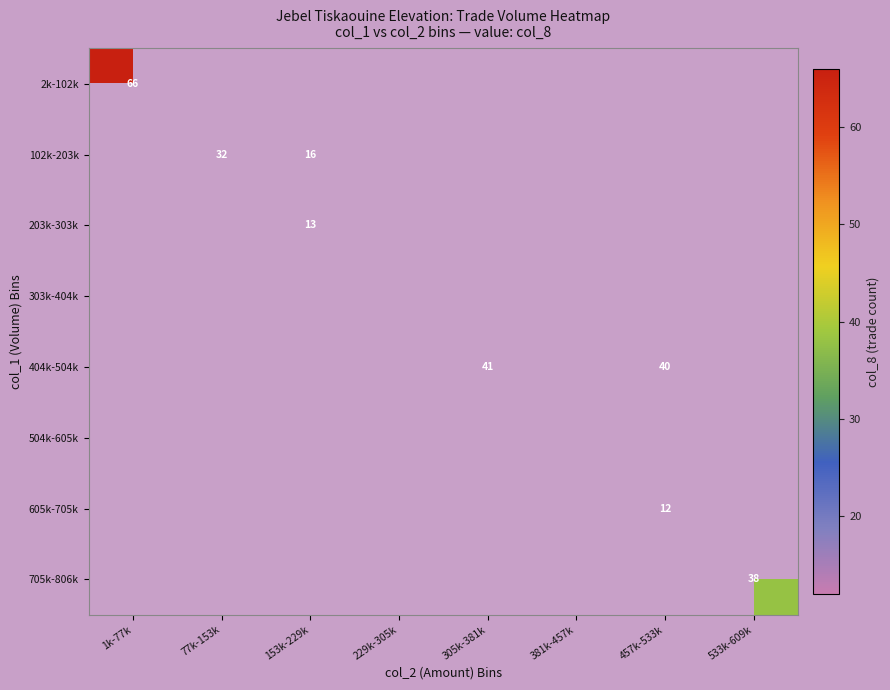

Is it true that 404k-504k equals 21 at 457k-533k?

False